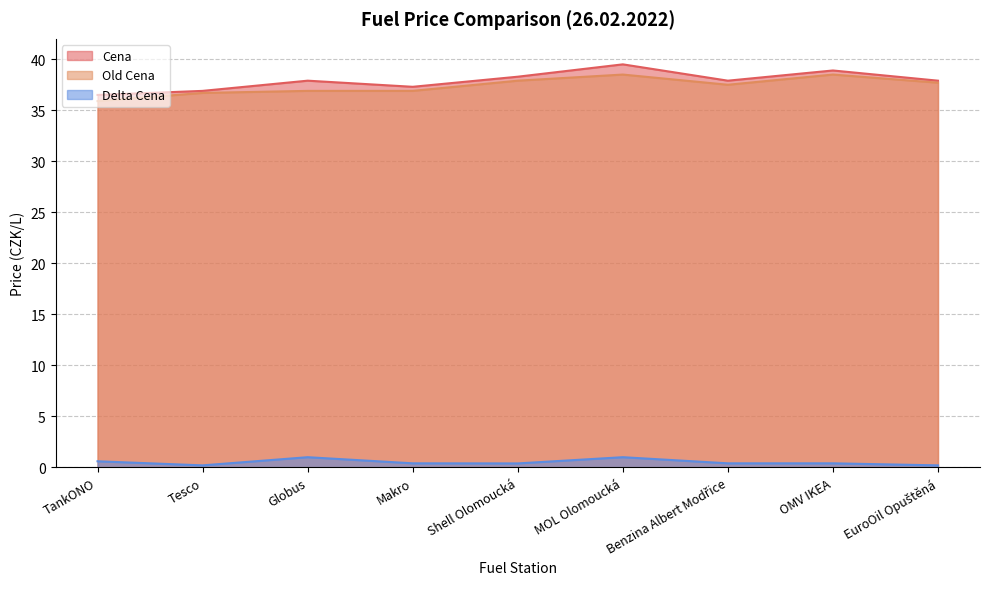

What is the highest value of the Cena series?

39.5